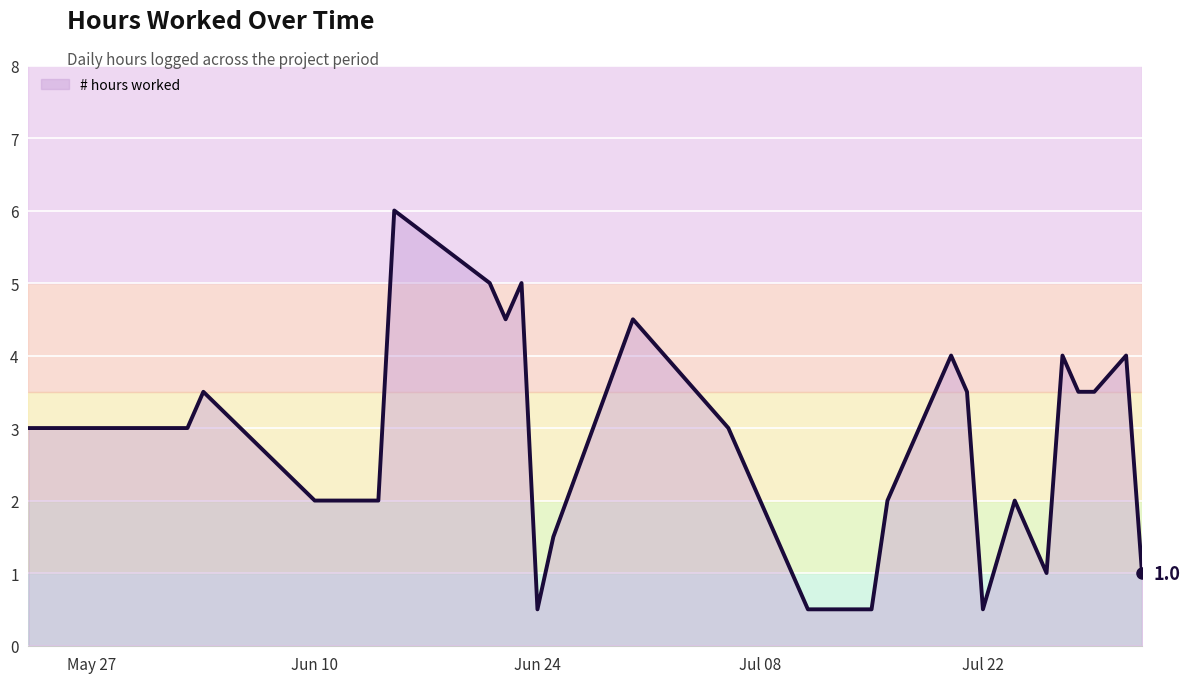

How many lines are shown in the chart?

1